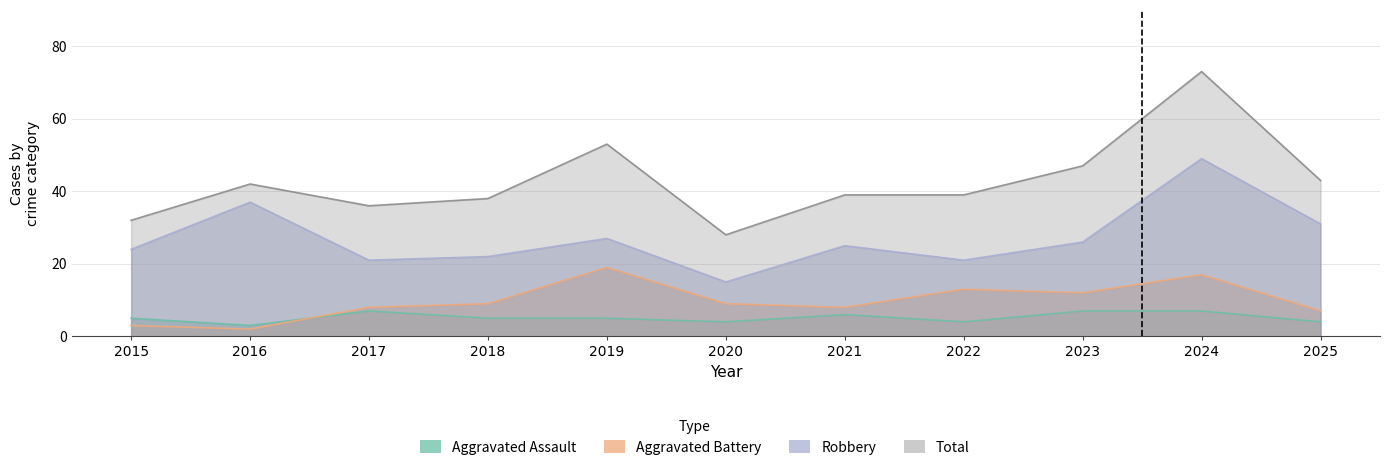

True or false: Aggravated Assault has a value of 5 at 2019.

True